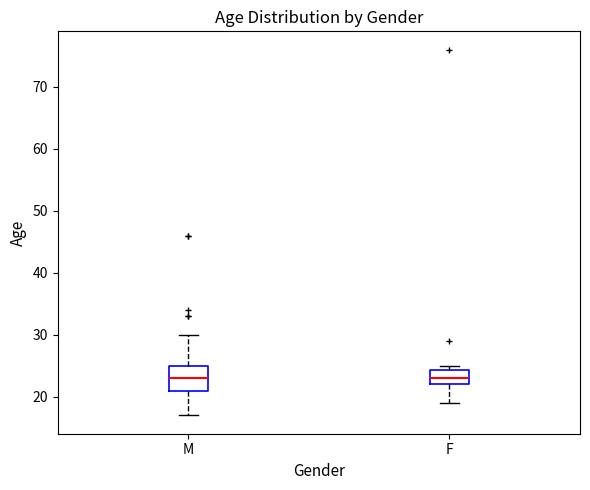

Where does the median line of the box for F sit on the y-axis? The values are not printed on the chart, so give them approximately, as read against the axis.

23